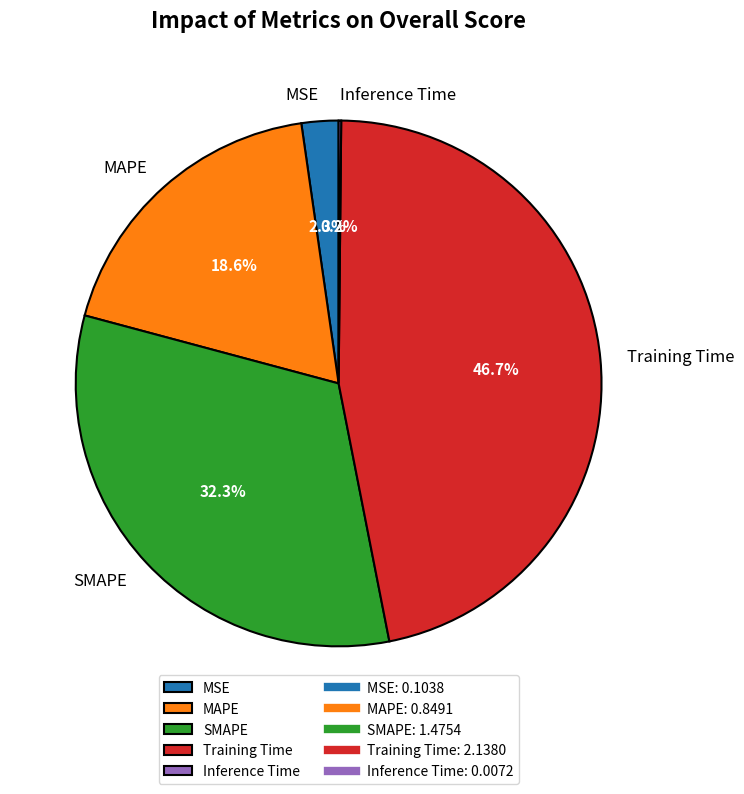

To the nearest percent, what is the combined percentage of Training Time and MAPE?

65%